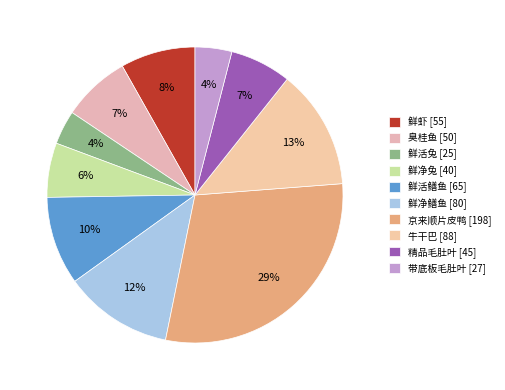

To the nearest percent, what is the combined percentage of 鲜虾 and 鲜净鳝鱼?

20%